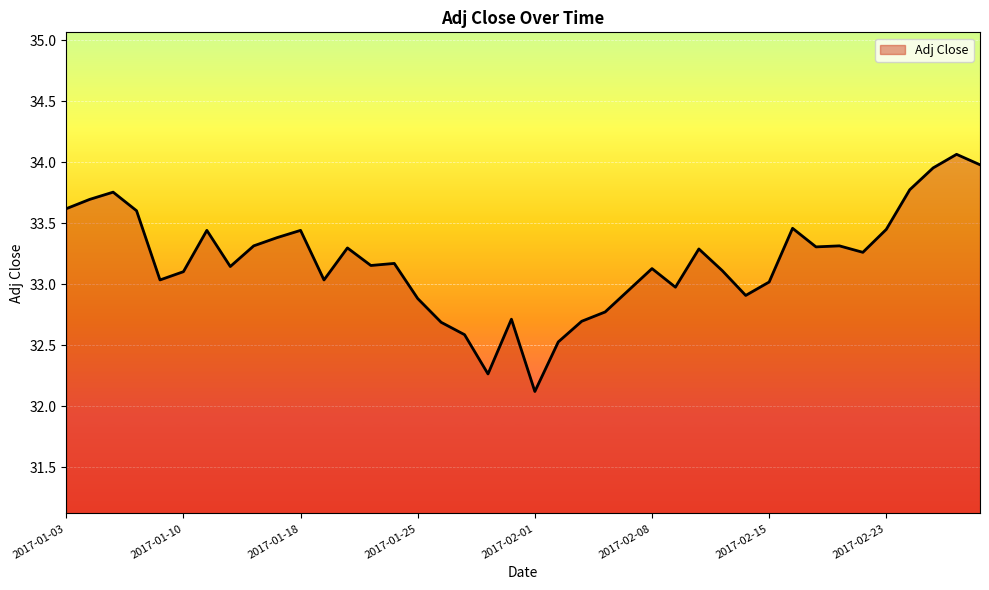

What is the difference between the maximum and minimum values?

1.9